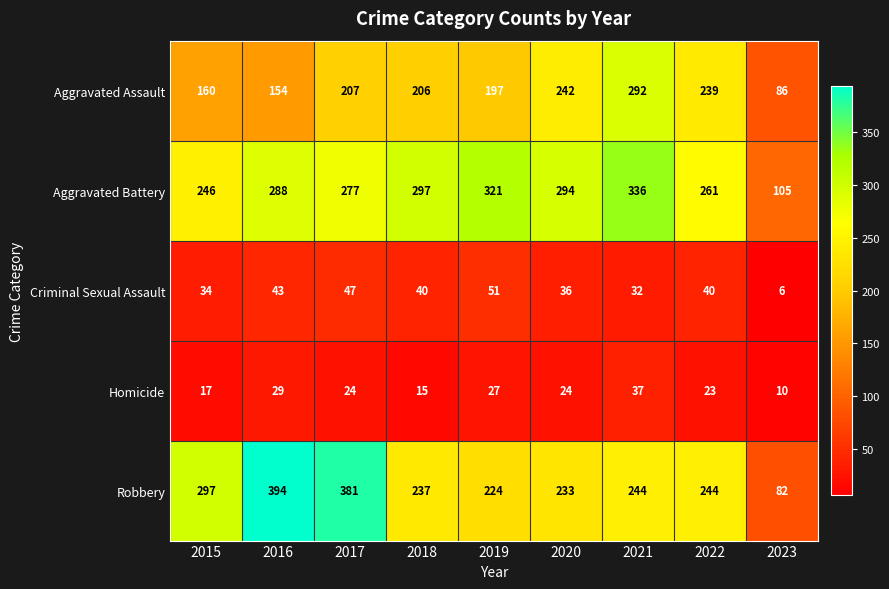

At which category does the chart reach its peak across all series?

2016